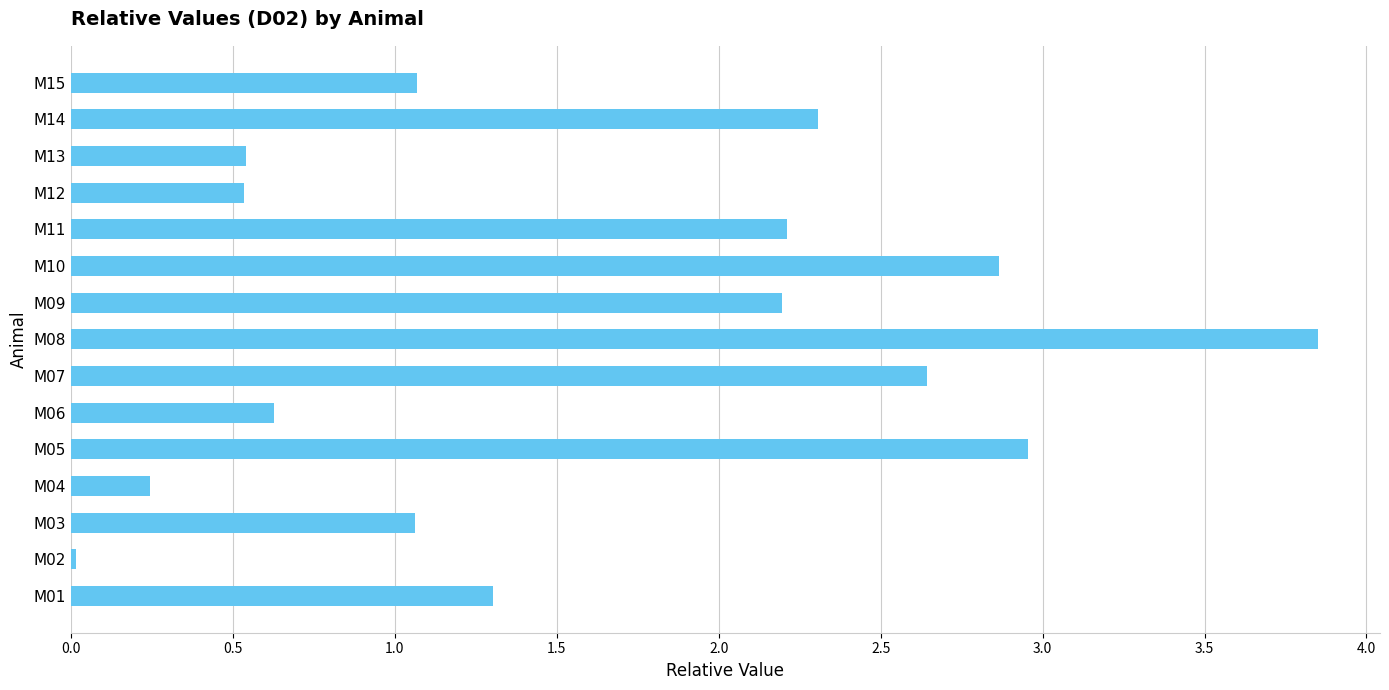

The chart shows a value of 0.4 at M04. True or false?

False